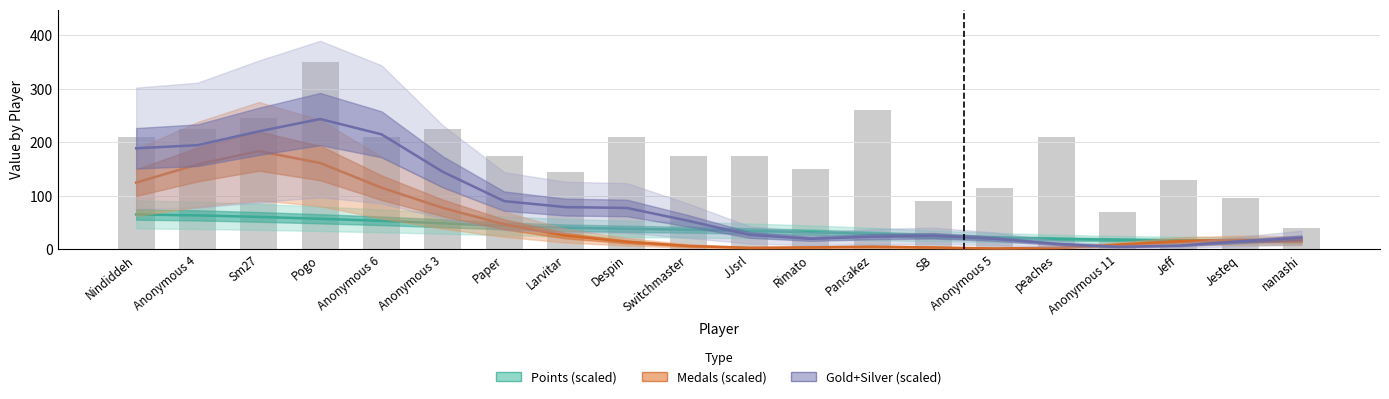

At how many categories does at least one series exceed 94?

6